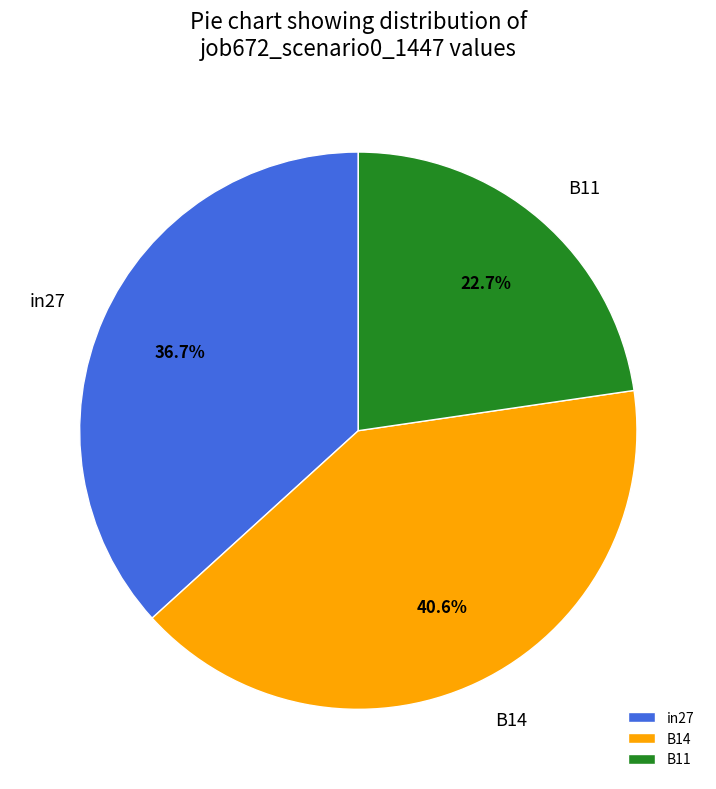

Is it true that B14 is 41% of the pie?

True